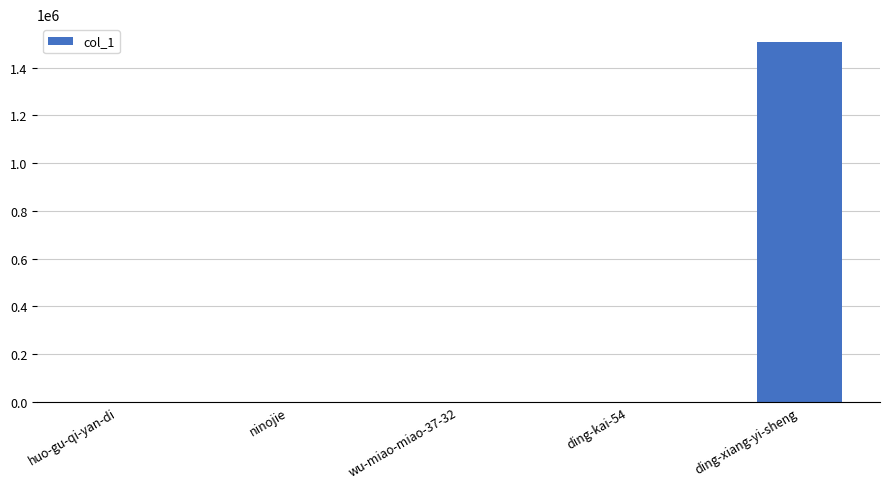

What is the maximum value shown in the chart?

1507158